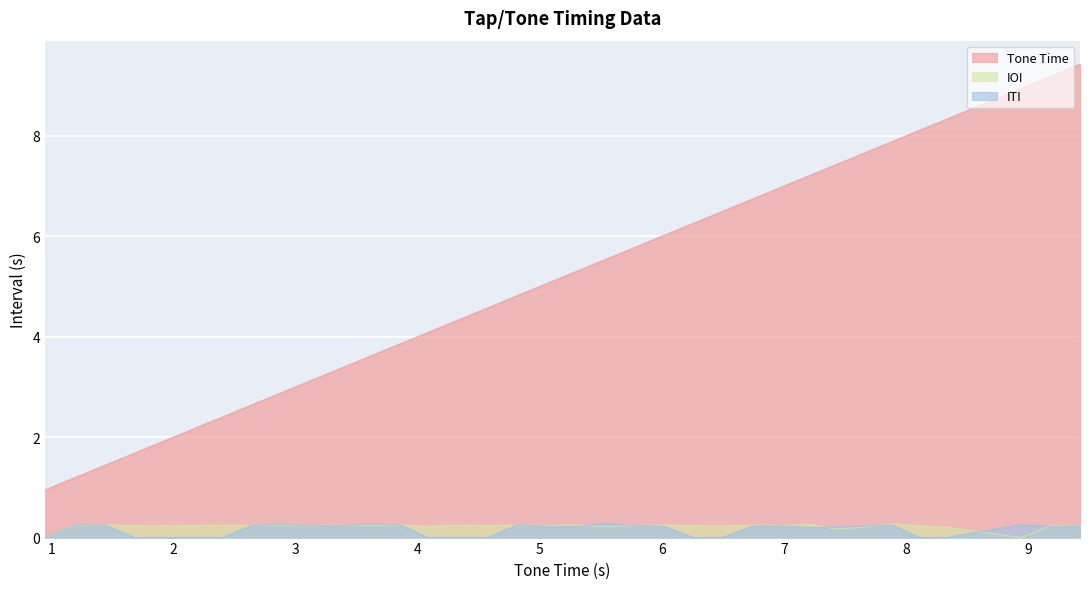

Does the chart display data point markers on the line(s)?

No